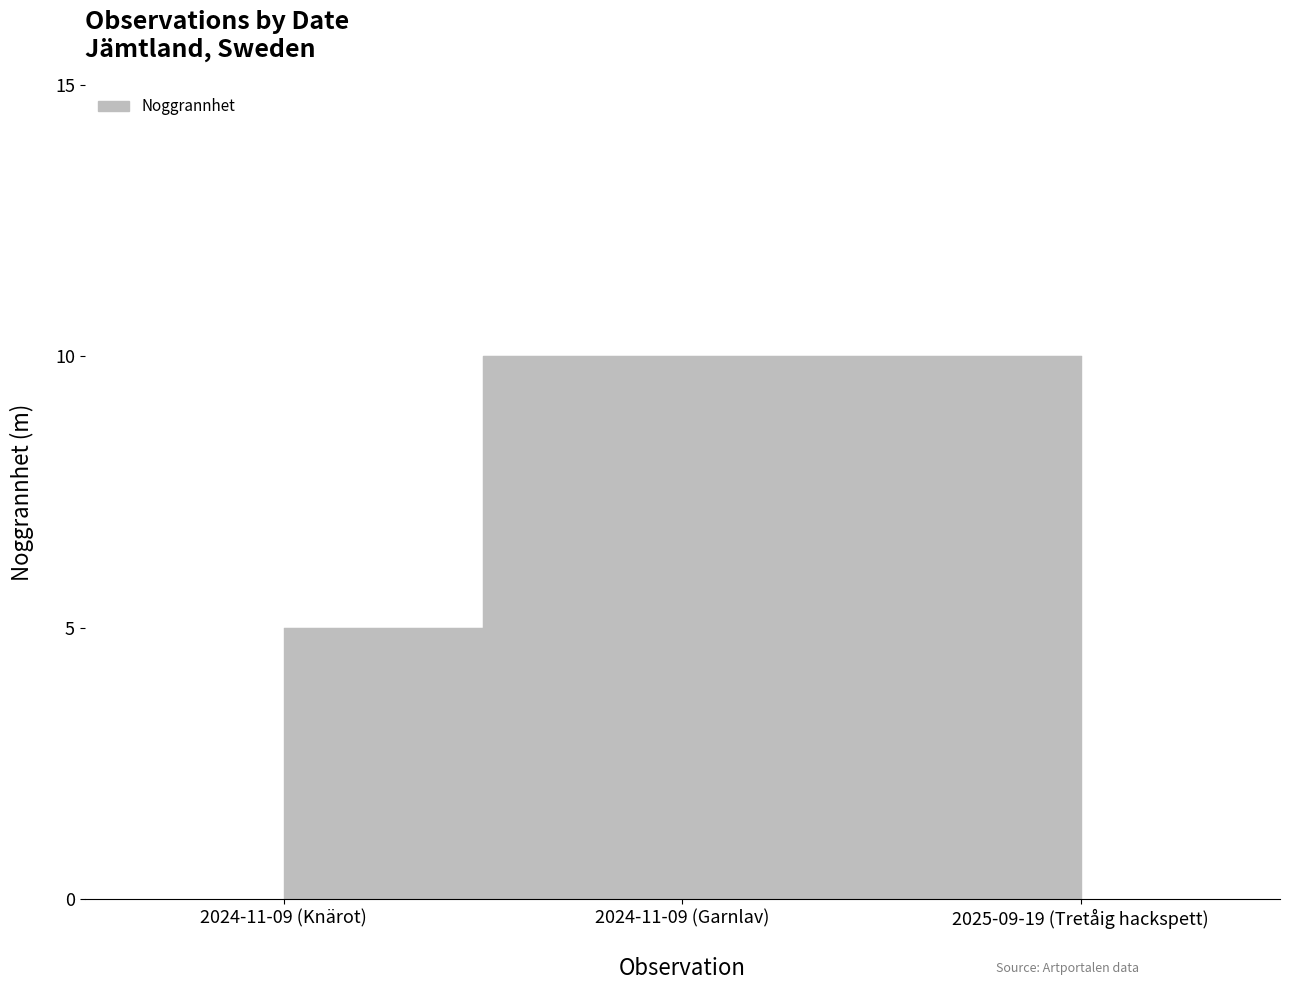

The chart shows a value of 15 at 2025-09-19 (Tretåig hackspett). True or false?

False